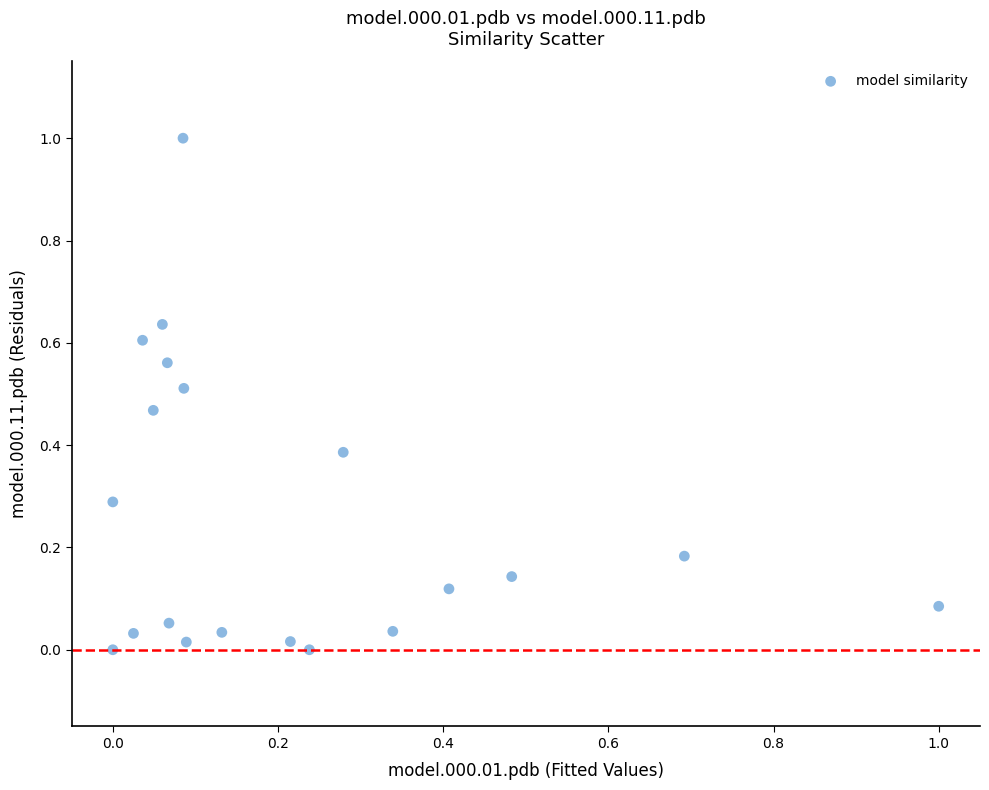

What is the range of X values (max minus min)?

1.0